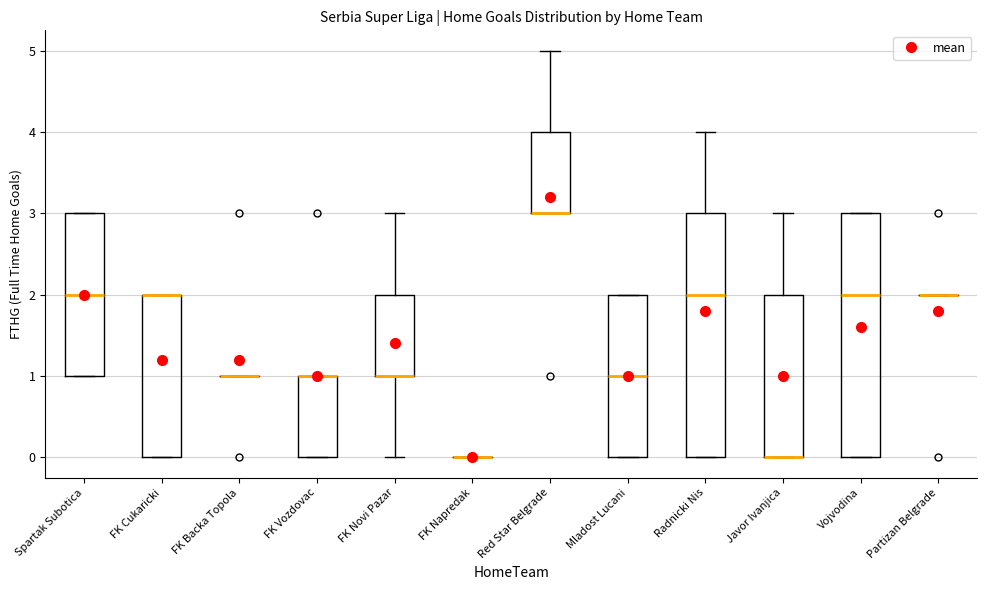

Reading left to right, transcribe this box plot: for each box, give where its median line is, the range the box spans, and where its two whiskers end, as read against the y-axis. The values are not printed on the chart, so give them approximately, as read against the axis.

Spartak Subotica: median 2, box 1 to 3, whiskers 1 to 3
FK Cukaricki: median 2 (drawn on the box's upper edge), box 0 to 2, whiskers 0 to 2
FK Backa Topola: box collapsed to a line at 1, whiskers 1 to 1
FK Vozdovac: median 1 (drawn on the box's upper edge), box 0 to 1, whiskers 0 to 1
FK Novi Pazar: median 1 (drawn on the box's lower edge), box 1 to 2, whiskers 0 to 3
FK Napredak: box collapsed to a line at 0, whiskers 0 to 0
Red Star Belgrade: median 3 (drawn on the box's lower edge), box 3 to 4, whiskers 3 to 5
Mladost Lucani: median 1, box 0 to 2, whiskers 0 to 2
Radnicki Nis: median 2, box 0 to 3, whiskers 0 to 4
Javor Ivanjica: median 0 (drawn on the box's lower edge), box 0 to 2, whiskers 0 to 3
Vojvodina: median 2, box 0 to 3, whiskers 0 to 3
Partizan Belgrade: box collapsed to a line at 2, whiskers 2 to 2